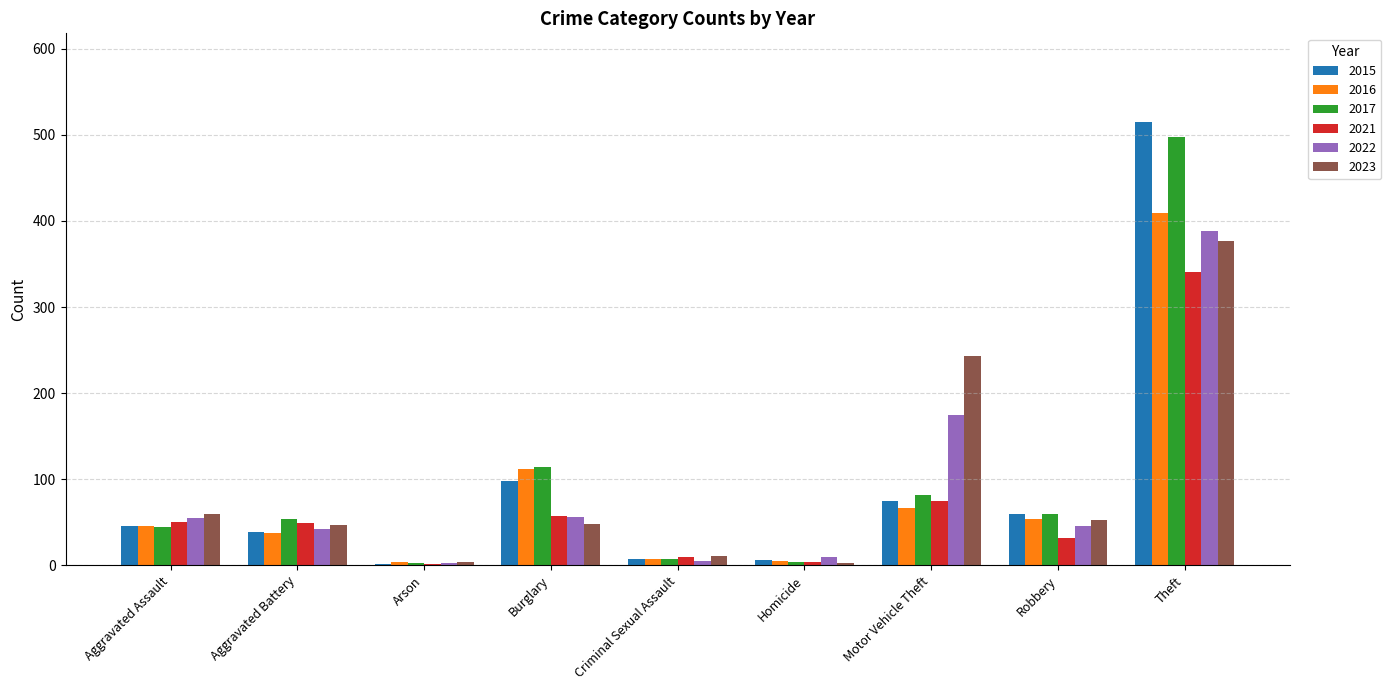

Between Aggravated Assault and Motor Vehicle Theft, which series saw the biggest shift?

2023